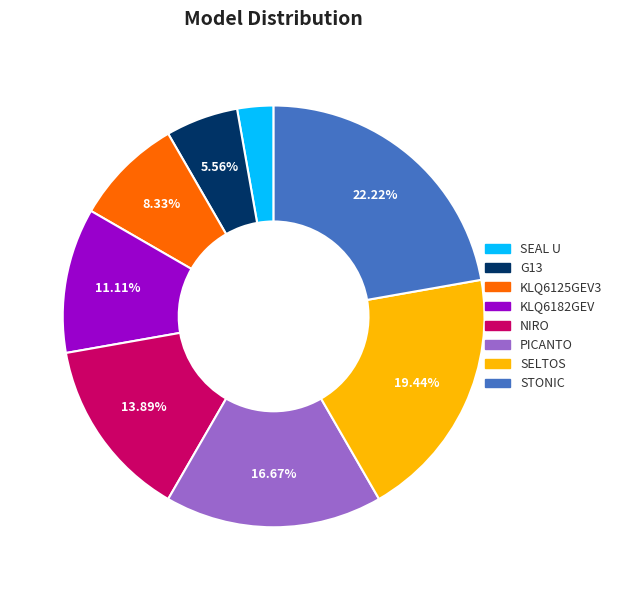

What portion of the pie excludes G13?

94.4%